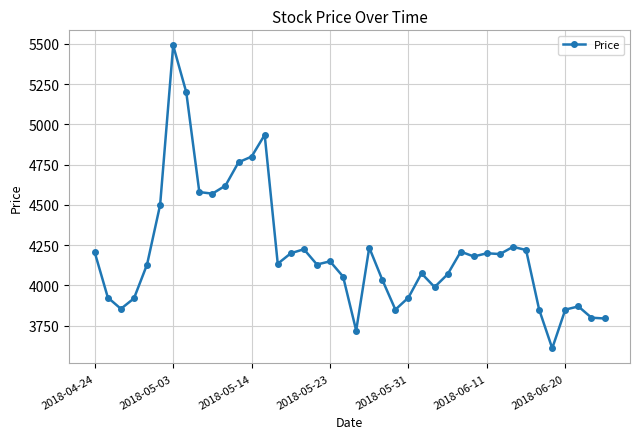

What is the difference between the maximum and second lowest values?

1770